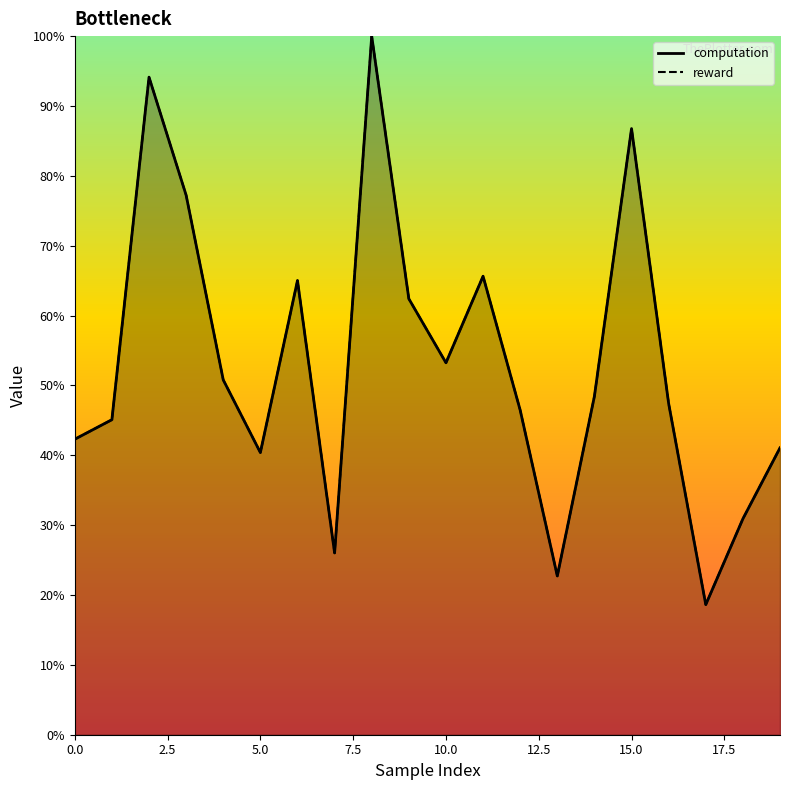

What are all the series names shown in the legend?

computation, reward